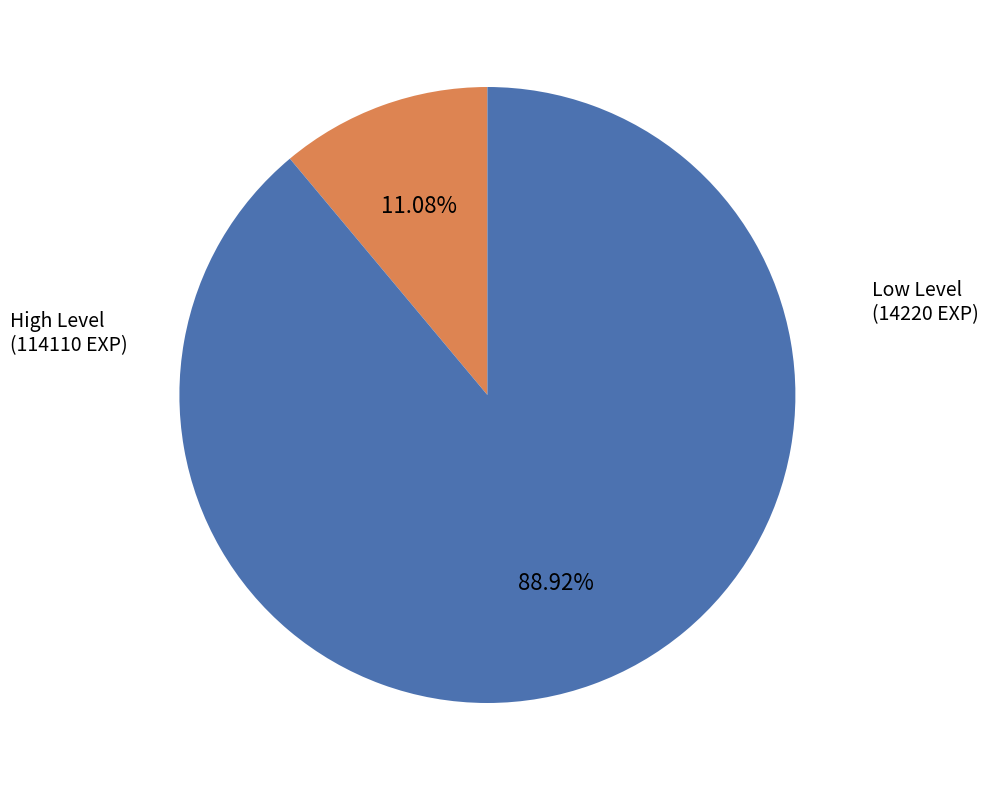

Is there any slice that represents more than half of the pie?

Yes